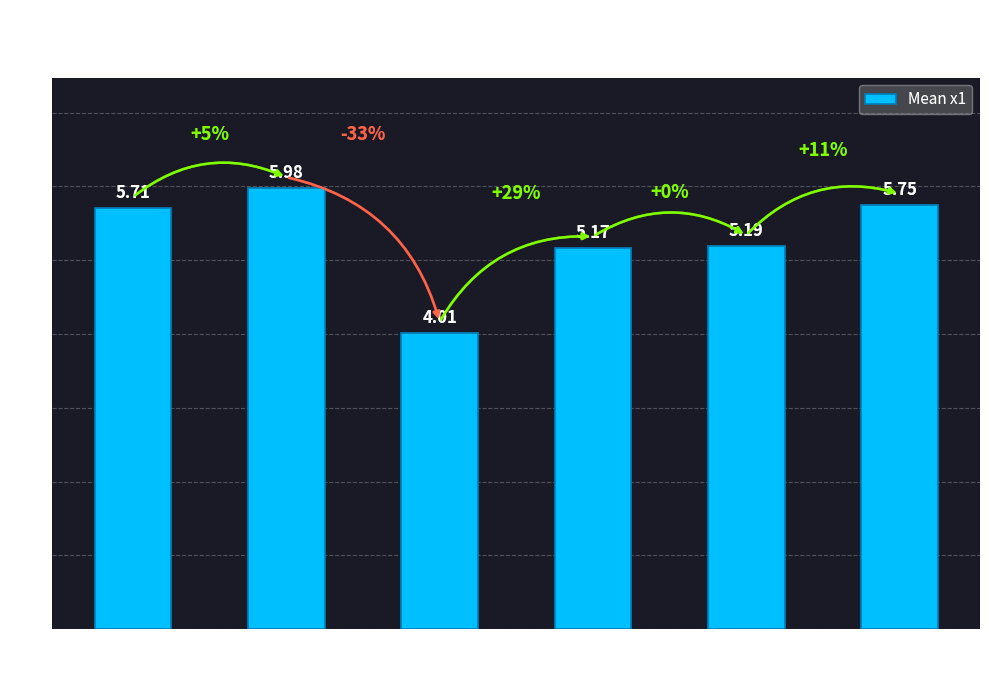

Rank the categories by value from lowest to highest.

FC=3, FC=4, FC=5, FC=1, FC=7, FC=2